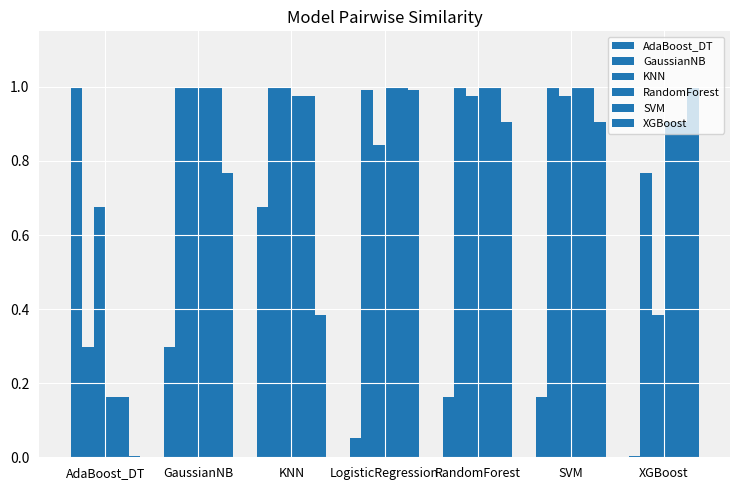

What is the average value of the AdaBoost_DT series?

0.3